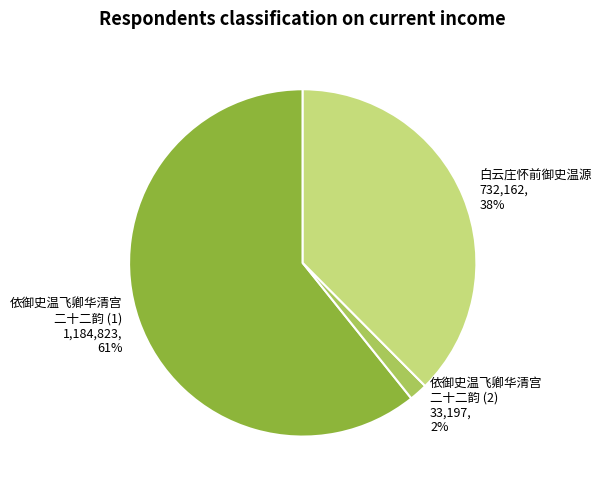

To the nearest percent, what is the average slice percentage?

33%